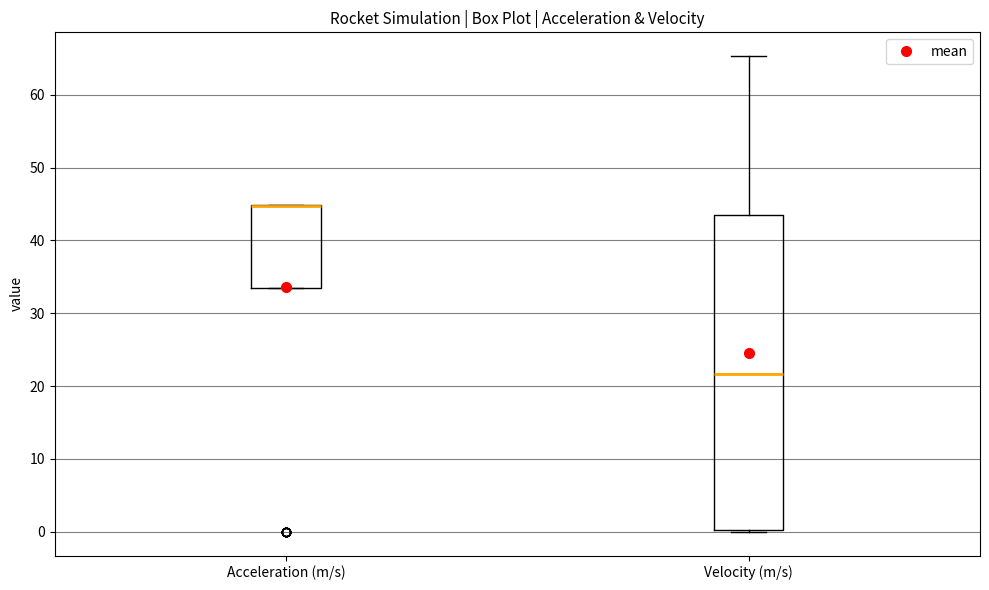

Reading left to right, read every box against the y-axis: the position of its median line, the range the box covers, and the ends of its whiskers. The values are not printed on the chart, so give them approximately, as read against the axis.

Acceleration (m/s): median 45 (drawn on the box's upper edge), box 33 to 45, whiskers 33 to 45
Velocity (m/s): median 22, box 0 to 43, whiskers 0 to 65